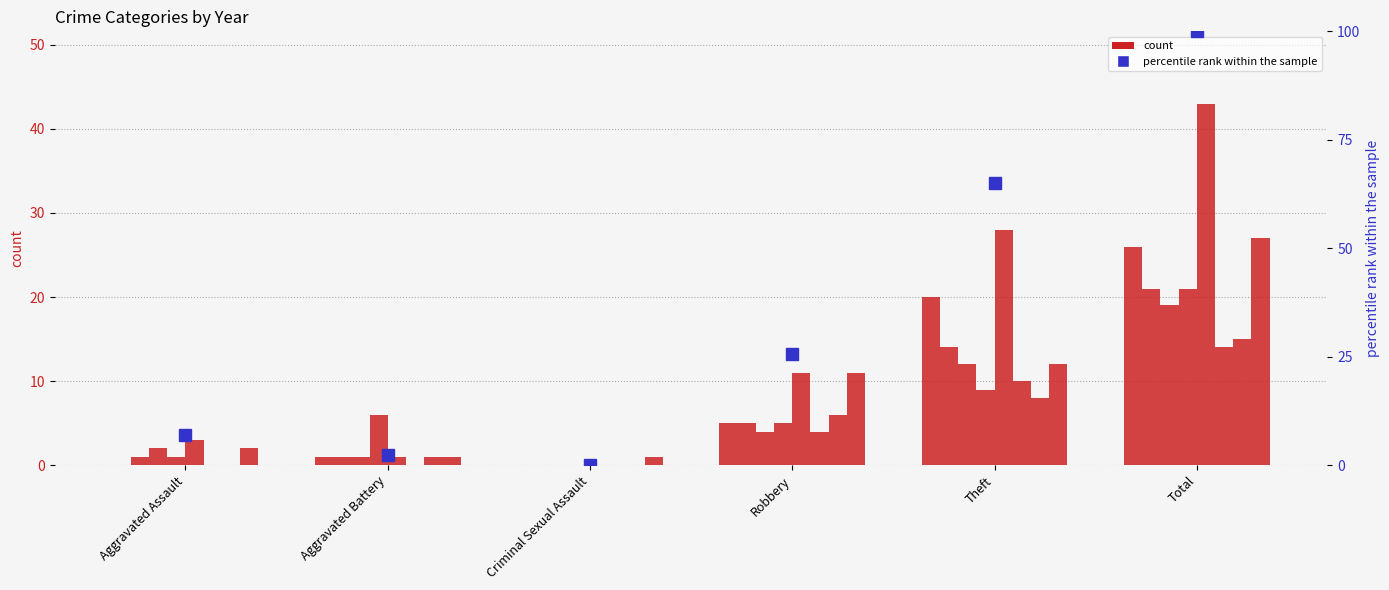

What is the maximum value for percentile rank within the sample?

100.0